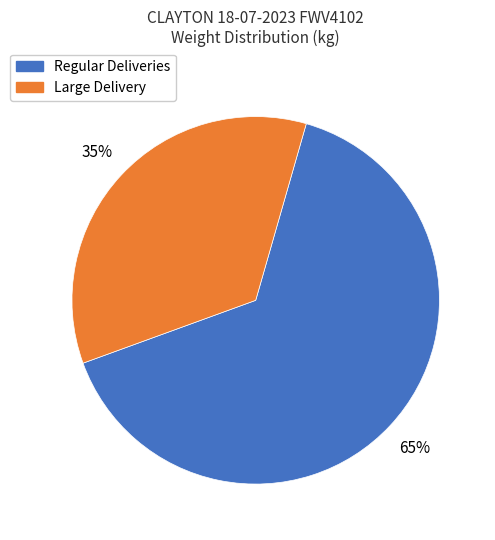

To the nearest percent, what is the average slice percentage?

50%